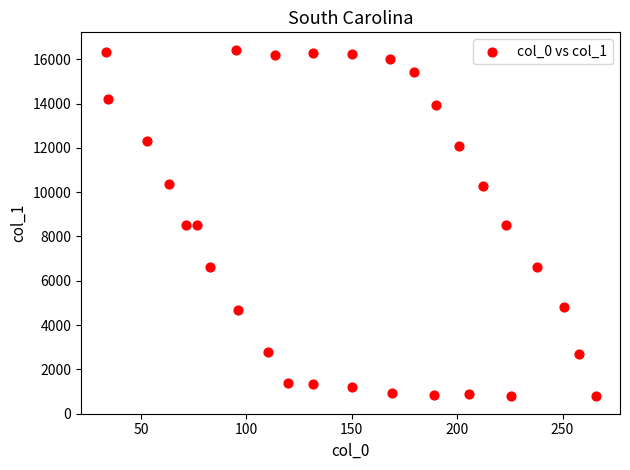

What is the range of Y values (max minus min)?

15654.2